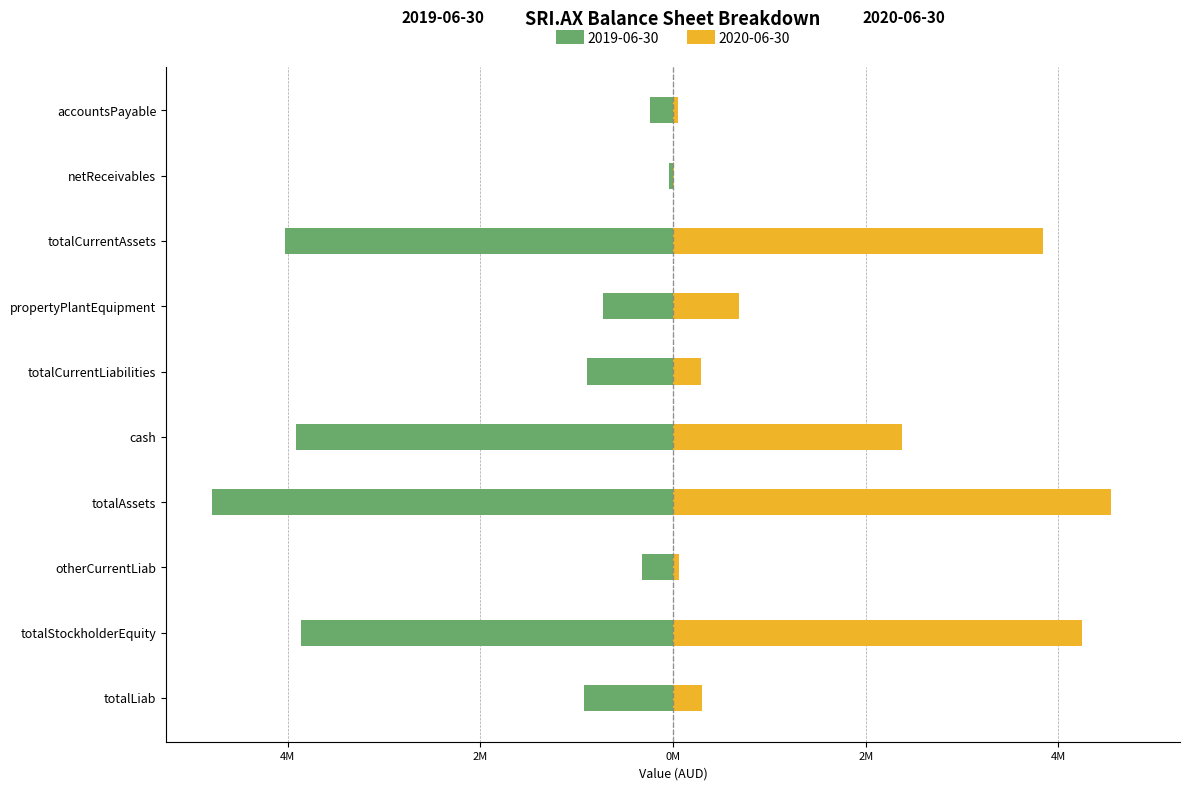

Which category has the lowest value across all series?

totalAssets